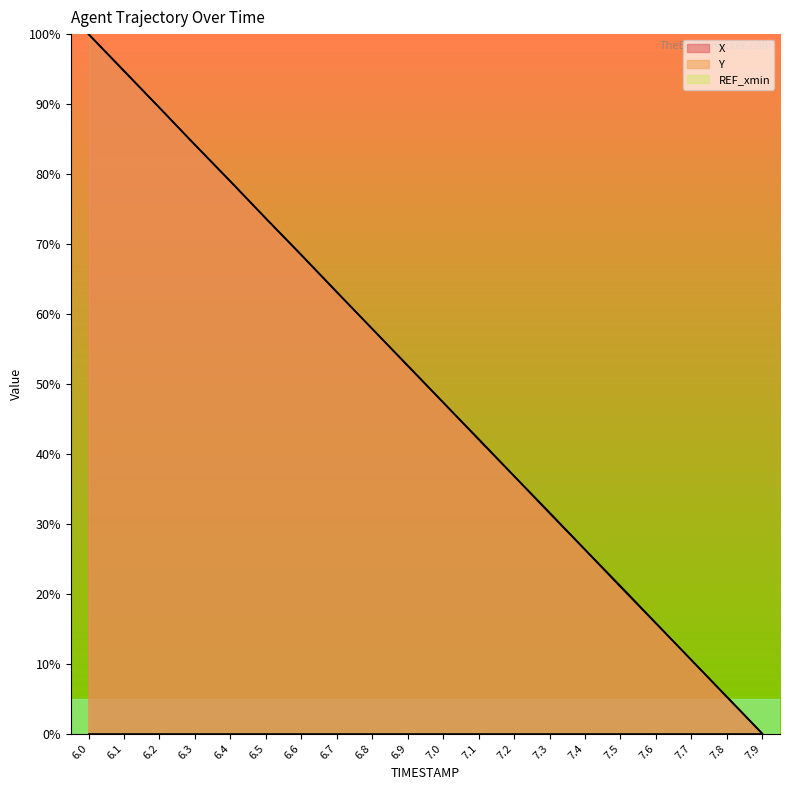

The value of X at 7.2 is 15.3. True or false?

False